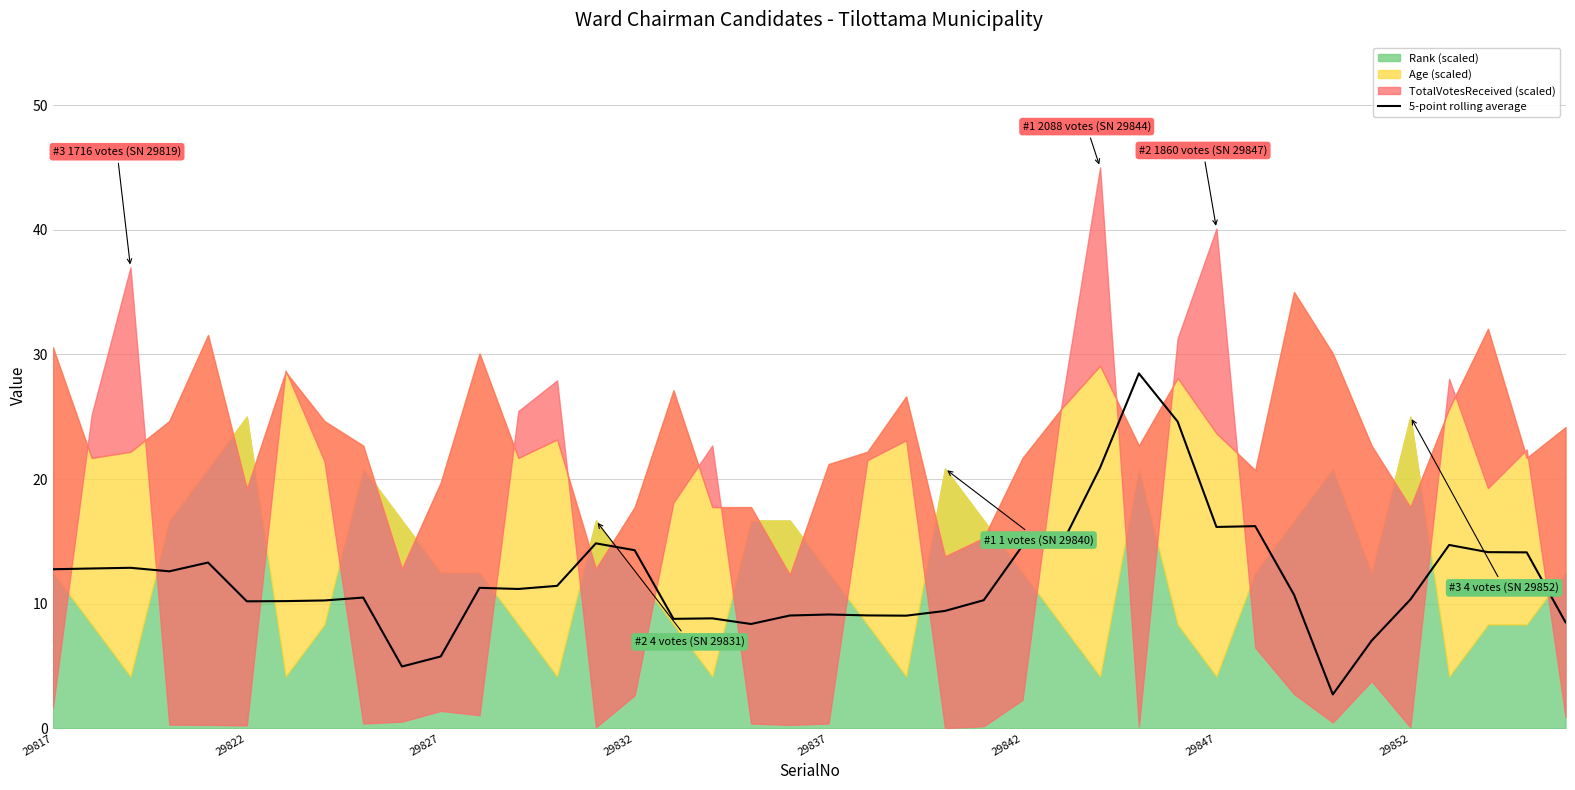

Reading right to left, extract all data points from this chart.

8.5	14.1	14.1	14.7	10.3	7.0	2.7	10.7	16.2	16.2	24.6	28.5	20.9	14.7	14.7	10.3	9.4	9.0	9.1	9.1	9.1	8.4	8.8	8.8	14.3	14.8	11.4	11.2	11.3	5.8	5.0	10.5	10.3	10.2	10.2	13.3	12.6	12.9	12.8	12.8